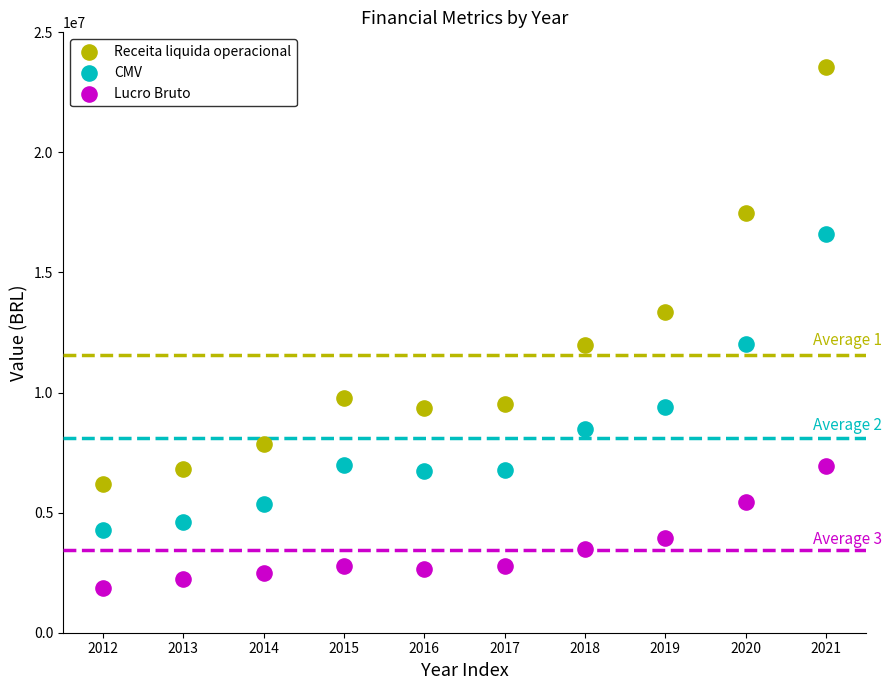

Which series contains the highest Y value?

Receita liquida operacional